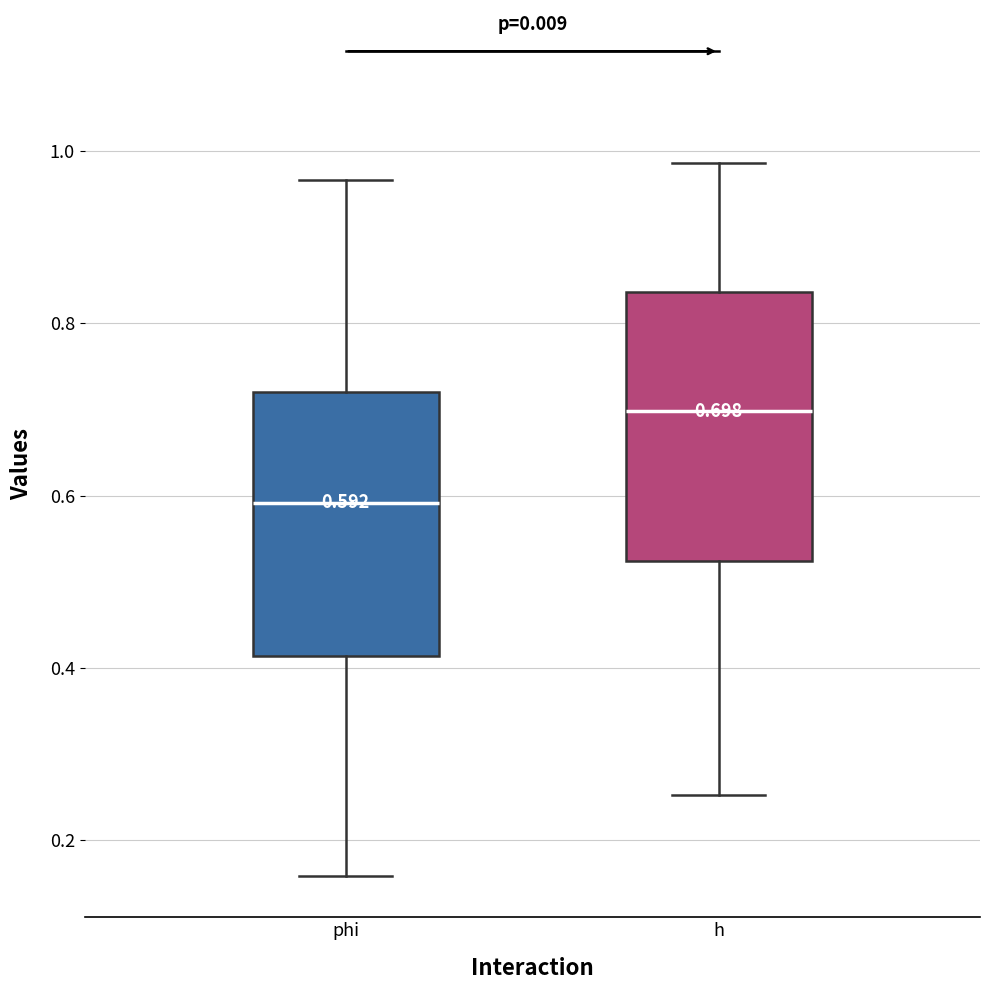

Which box has the lowest median line?

phi